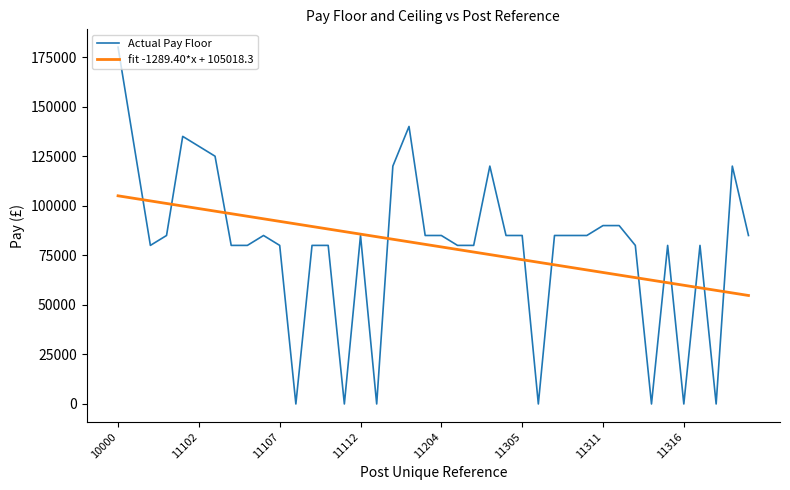

What is the average value of the fit -1289.40*x + 105018.3 series?

79875.0